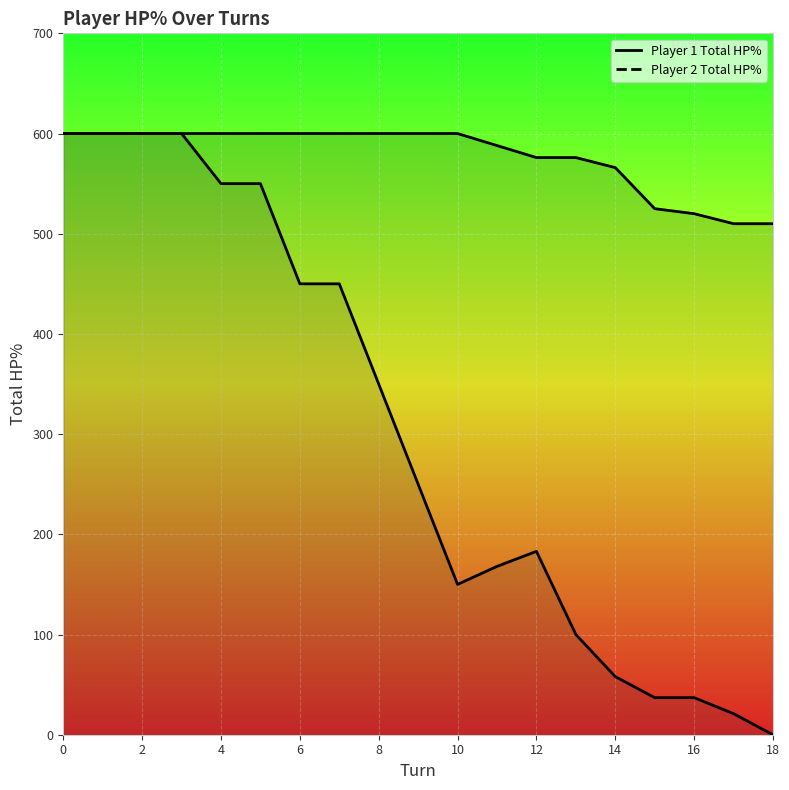

Is the value of Player 1 Total HP% at 0 greater than the value of Player 2 Total HP% at 10?

Yes